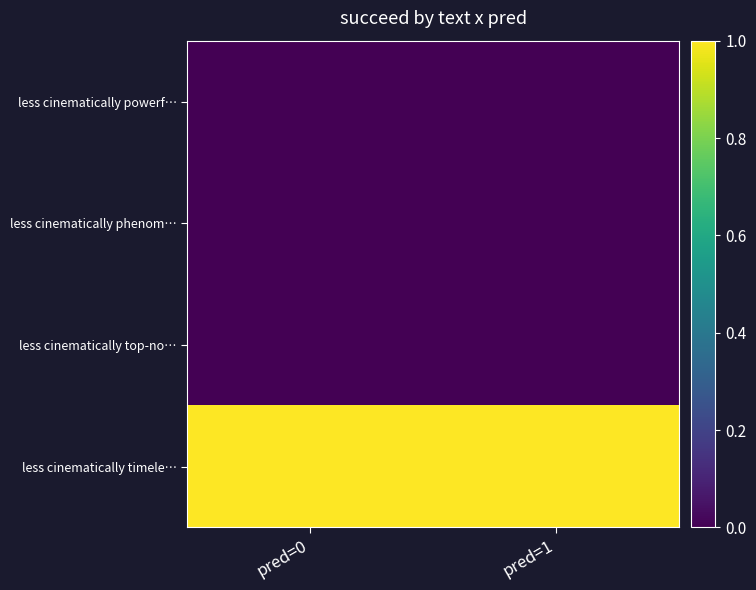

Reading left to right, list all the values displayed in this chart.

less cinematically powerf…: pred=0=0	pred=1=0
less cinematically phenom…: pred=0=0	pred=1=0
less cinematically top-no…: pred=0=0	pred=1=0
less cinematically timele…: pred=0=1	pred=1=1